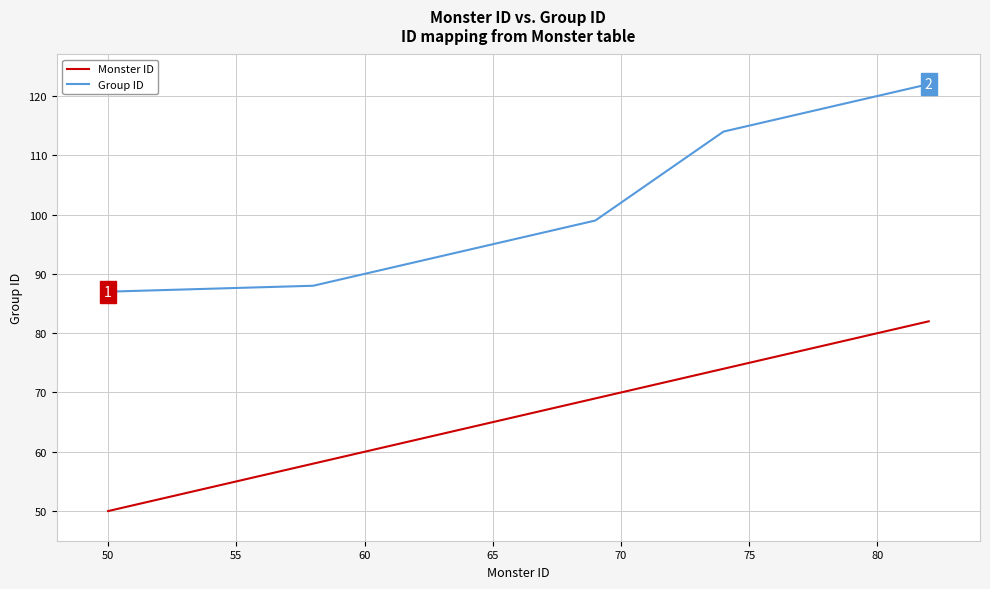

Which series has the largest total across all categories?

Group ID